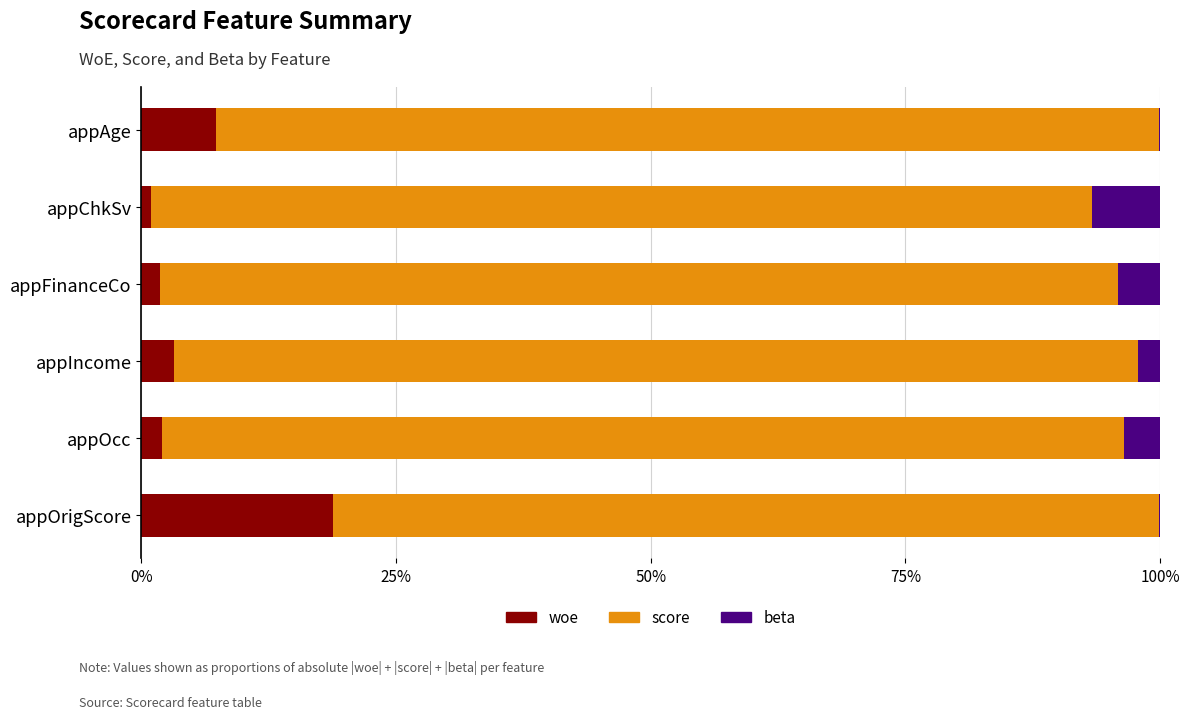

What is the total value across all series at appOcc?

100.0